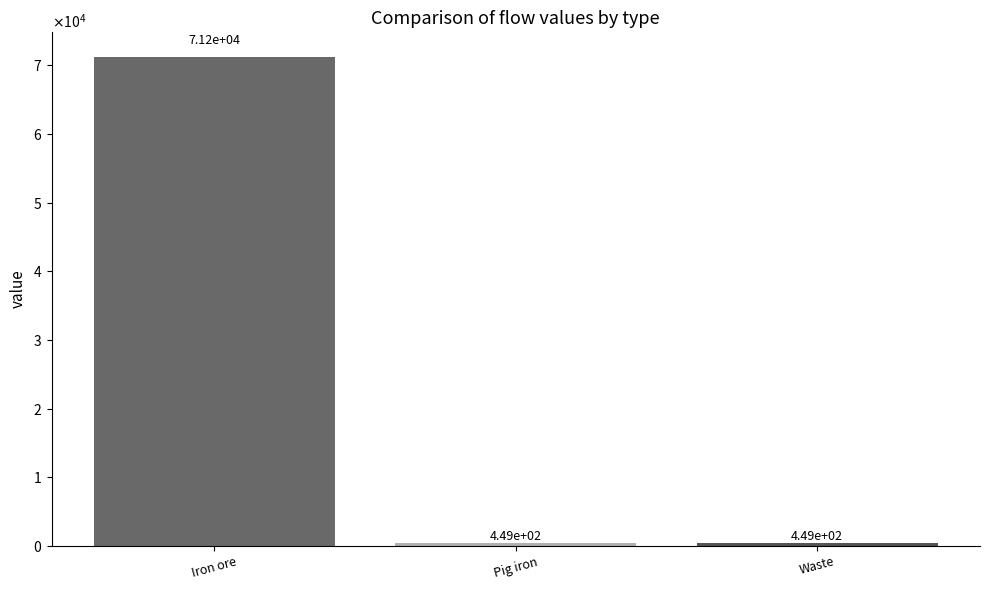

Does the chart contain any negative values?

No